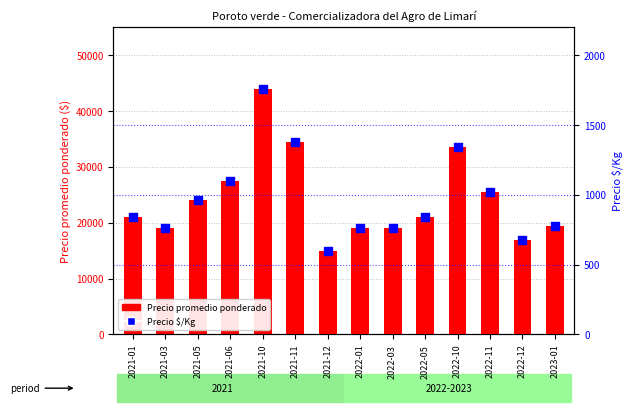

Which series has the largest total across all categories?

Precio promedio ponderado